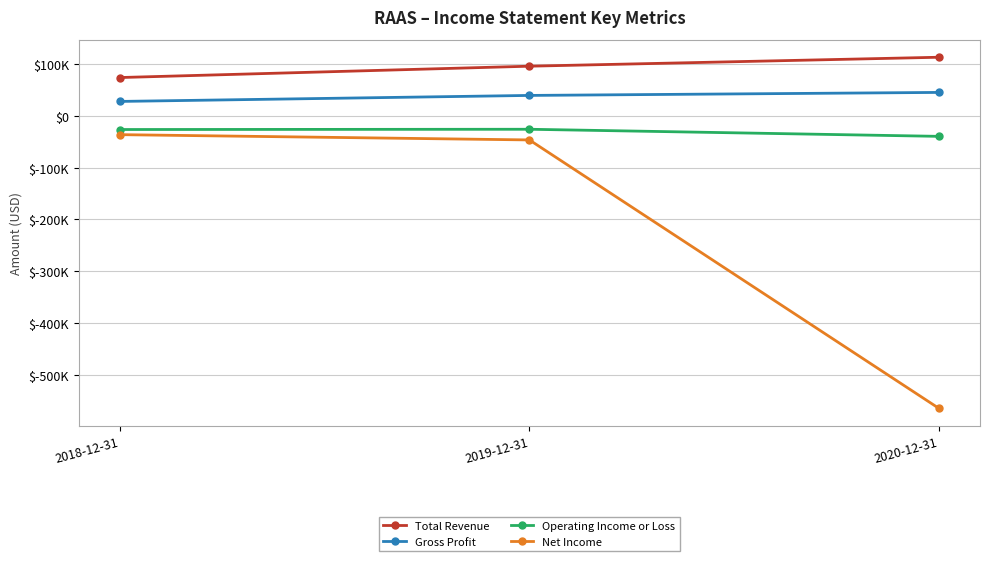

What are all the series names shown in the legend?

Total Revenue, Gross Profit, Operating Income or Loss, Net Income